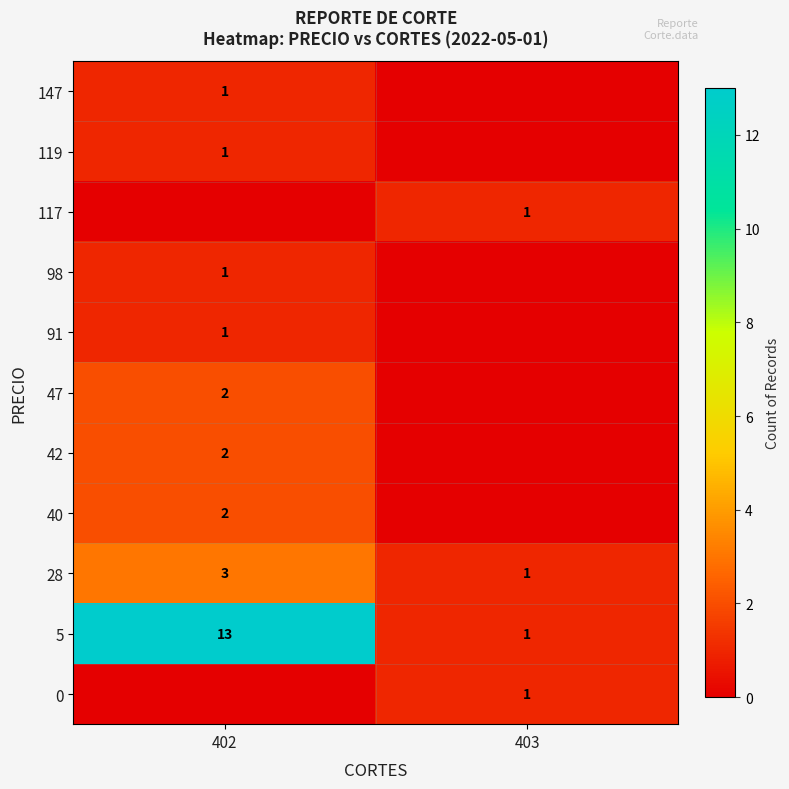

Which category has the lowest value in the 5 series?

403